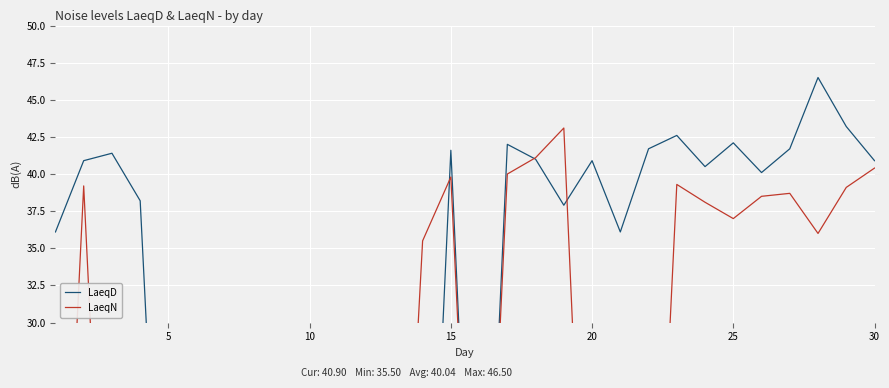

Which series has the widest spread of values?

LaeqD